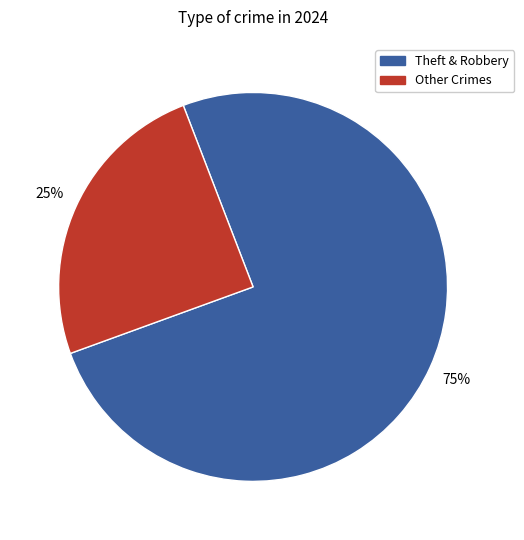

Is there any slice that represents more than half of the pie?

Yes